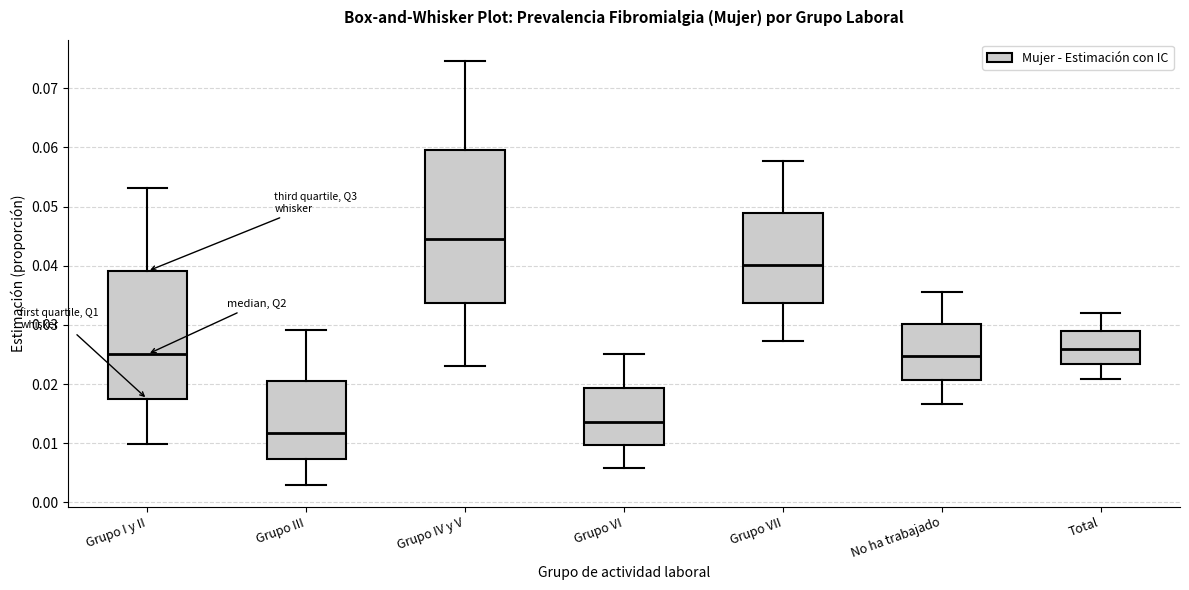

Reading left to right, transcribe this box plot: for each box, give where its median line is, the range the box spans, and where its two whiskers end, as read against the y-axis. The values are not printed on the chart, so give them approximately, as read against the axis.

Grupo I y II: median 0.025, box 0.017 to 0.039, whiskers 0.010 to 0.053
Grupo III: median 0.012, box 0.007 to 0.020, whiskers 0.003 to 0.029
Grupo IV y V: median 0.044, box 0.034 to 0.060, whiskers 0.023 to 0.075
Grupo VI: median 0.014, box 0.010 to 0.019, whiskers 0.006 to 0.025
Grupo VII: median 0.040, box 0.034 to 0.049, whiskers 0.027 to 0.058
No ha trabajado: median 0.025, box 0.021 to 0.030, whiskers 0.017 to 0.035
Total: median 0.026, box 0.023 to 0.029, whiskers 0.021 to 0.032